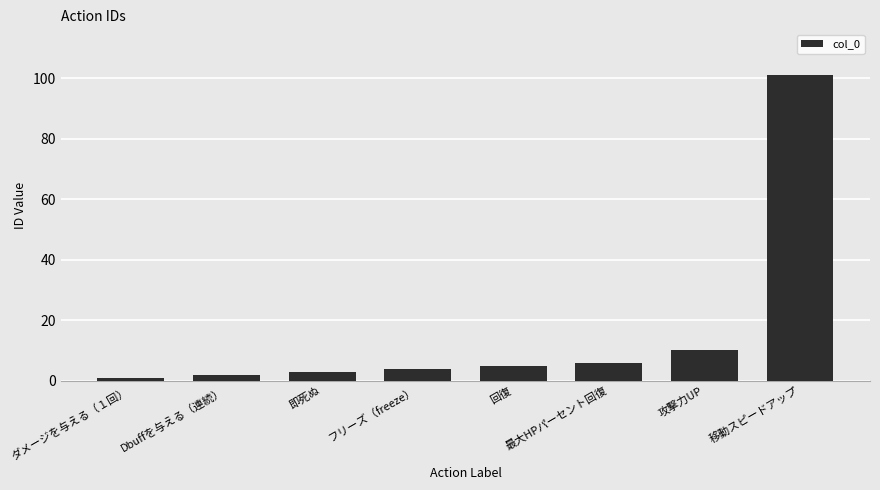

What is the ratio of the value at 即死ぬ to the value at 最大HPパーセント回復?

0.5